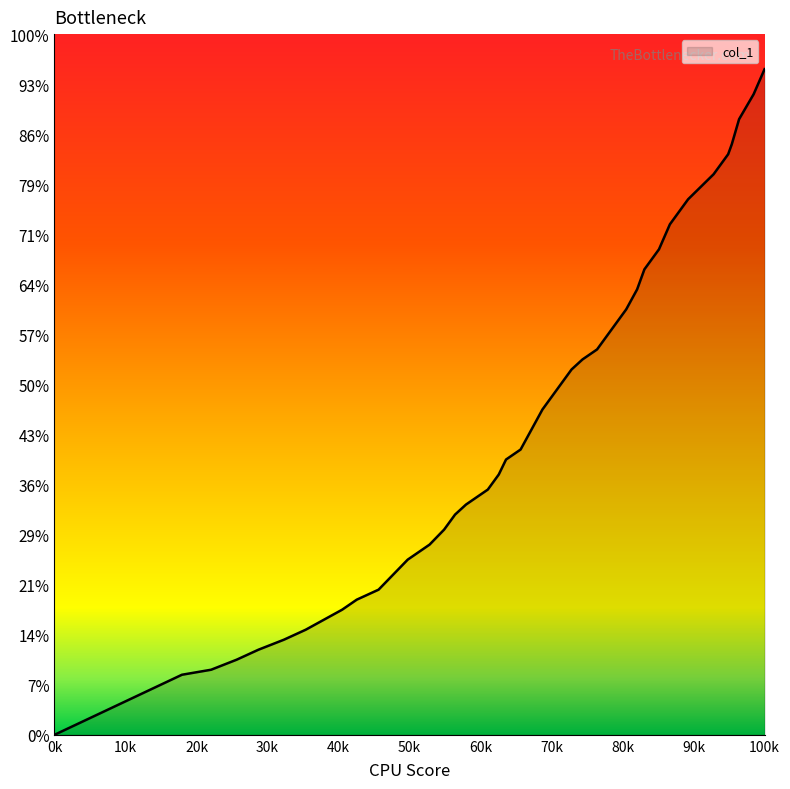

Does the chart have visible grid lines?

No